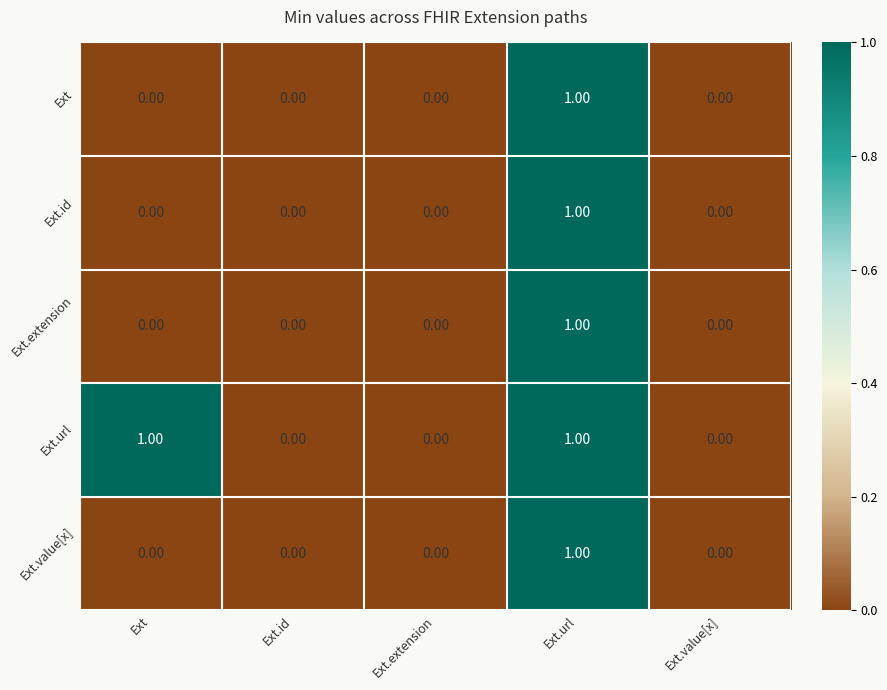

Is the value of Ext.extension at Ext greater than the value of Ext.value[x] at Ext.url?

No